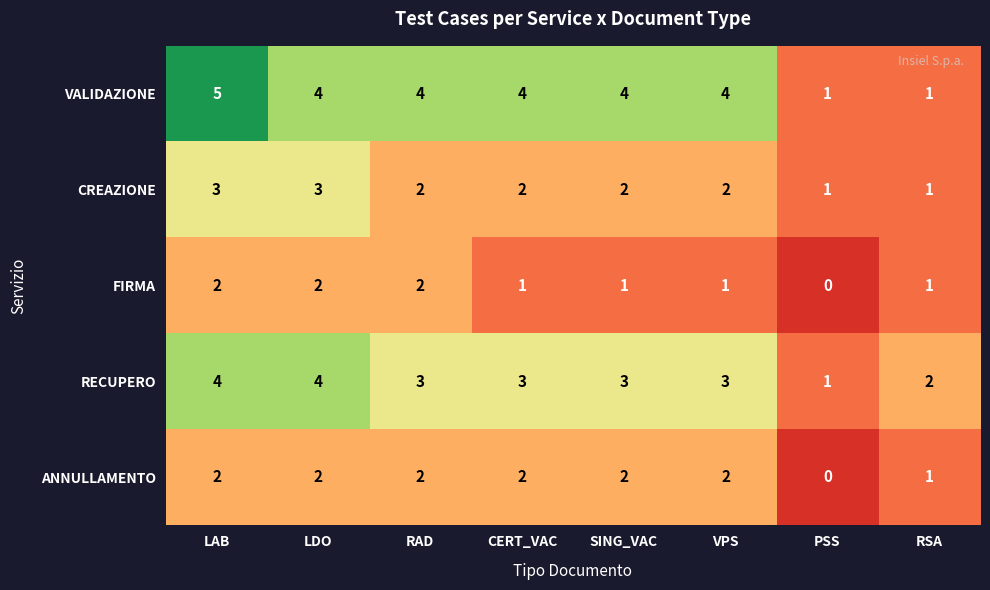

What is the sum of the VALIDAZIONE values at CERT_VAC and LDO?

8